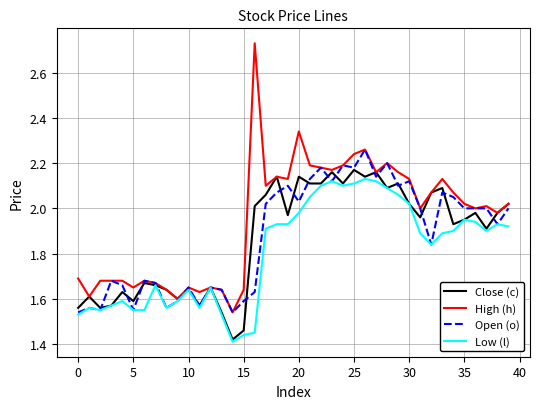

What are all the series names shown in the legend?

Close (c), High (h), Open (o), Low (l)